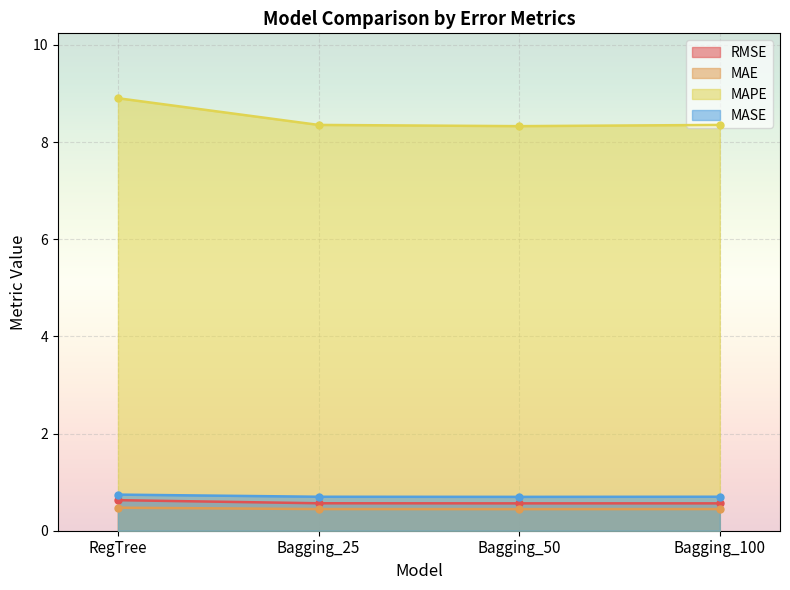

Reading left to right, transcribe all the data shown in this chart.

RMSE: 0.6	0.6	0.6	0.6
MAE: 0.5	0.4	0.4	0.4
MAPE: 8.9	8.4	8.3	8.4
MASE: 0.7	0.7	0.7	0.7